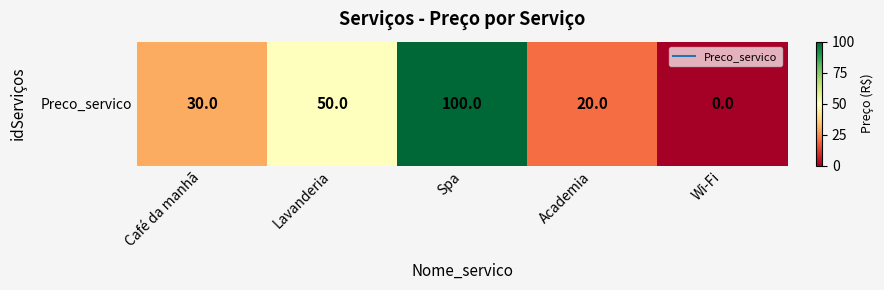

What is the sum of the values at Lavanderia and Spa?

150